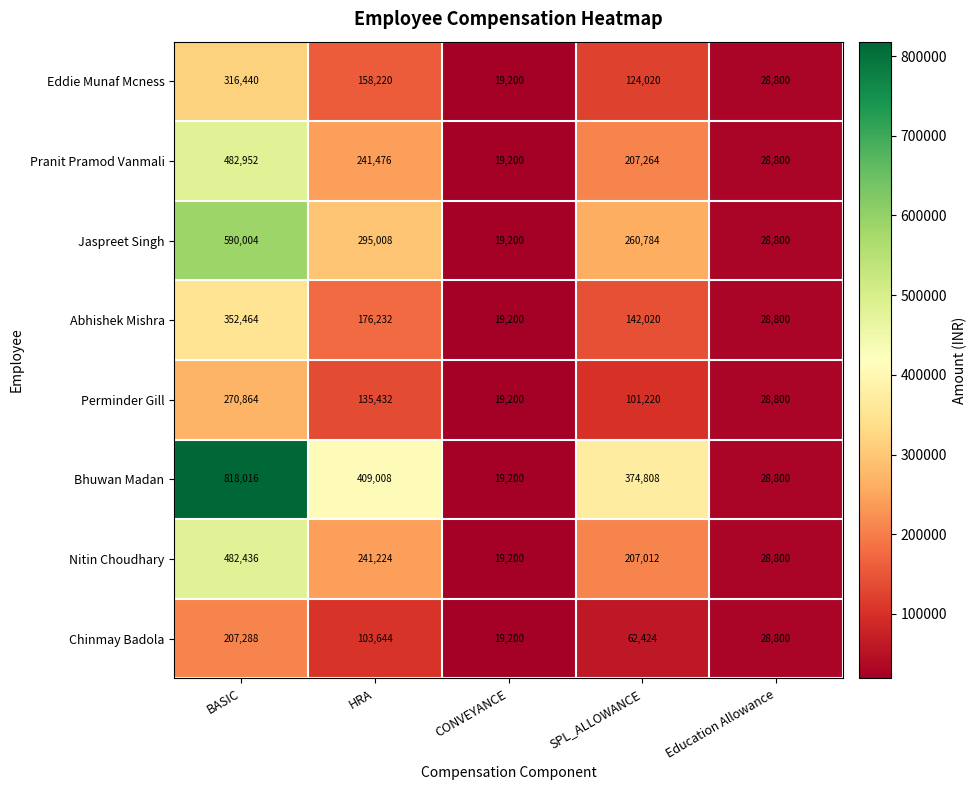

At which label does Nitin Choudhary reach its peak?

BASIC